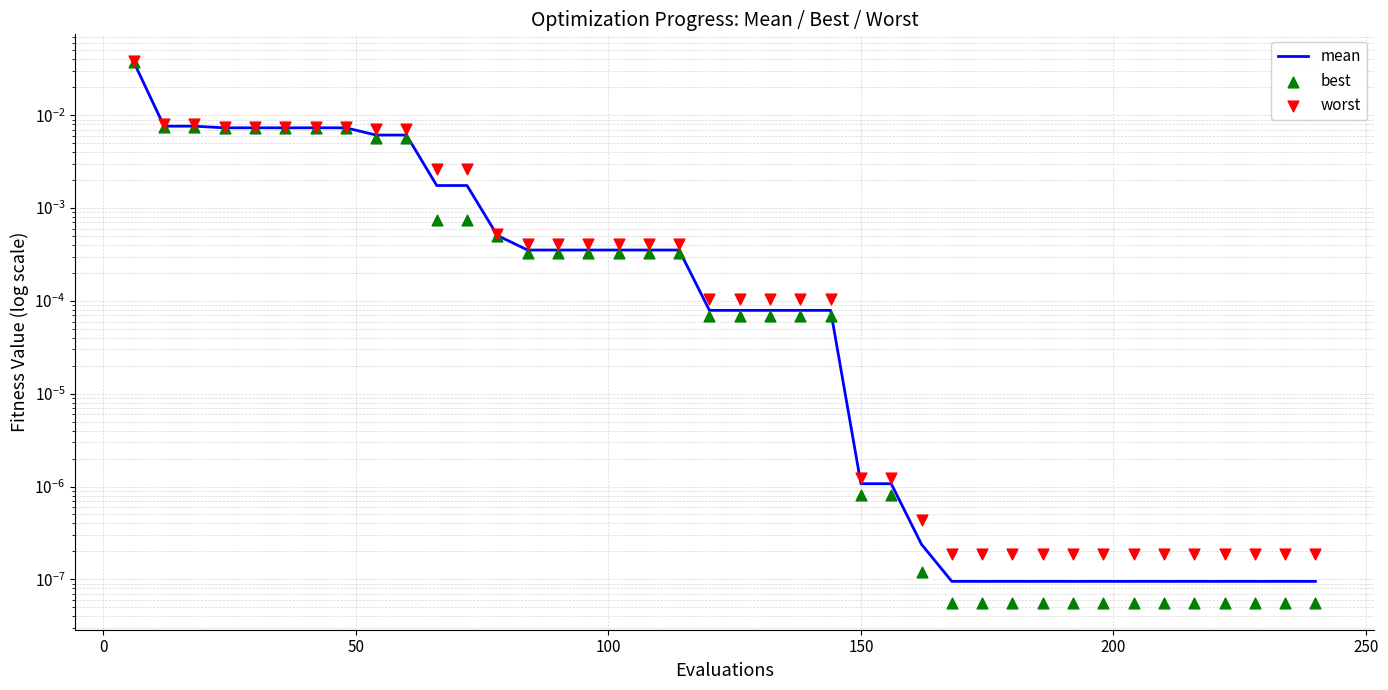

At how many categories does at least one series exceed 0?

40